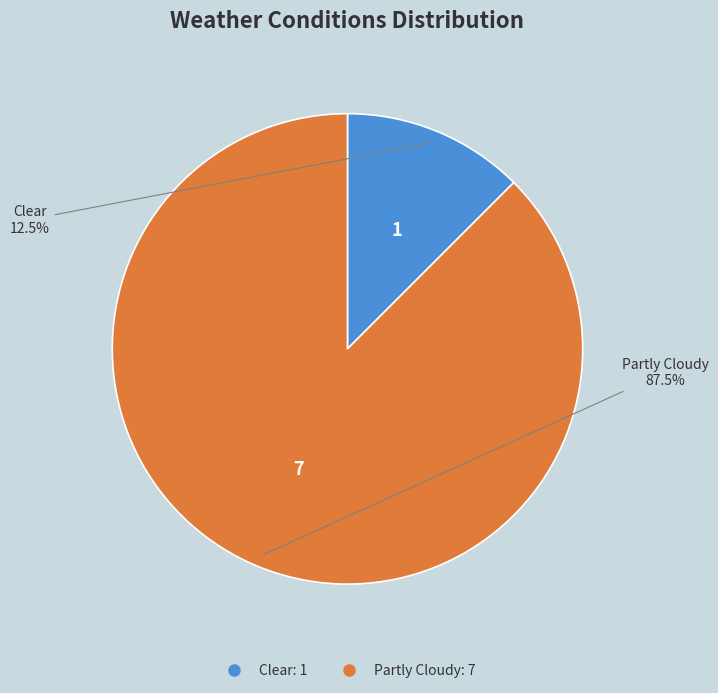

Is there a majority slice in this chart?

Yes